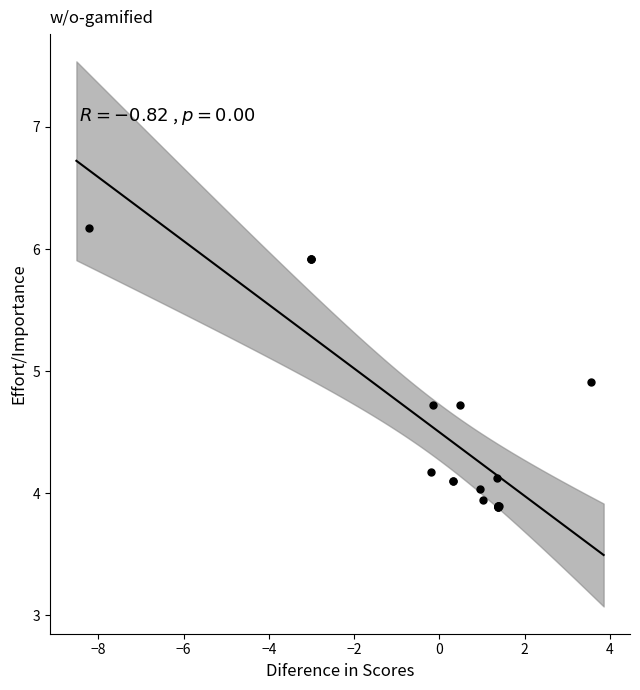

What Y value in the scatter plot is closest to 5?

4.9